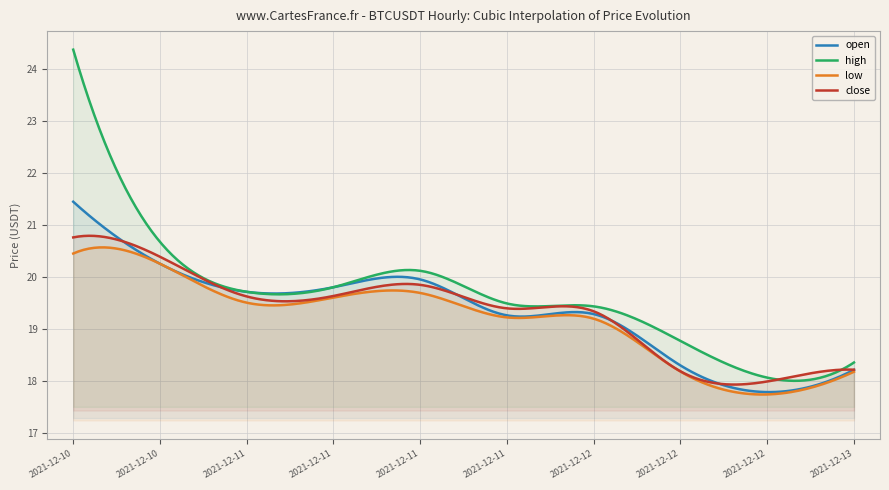

What is the maximum value for high?

24.4